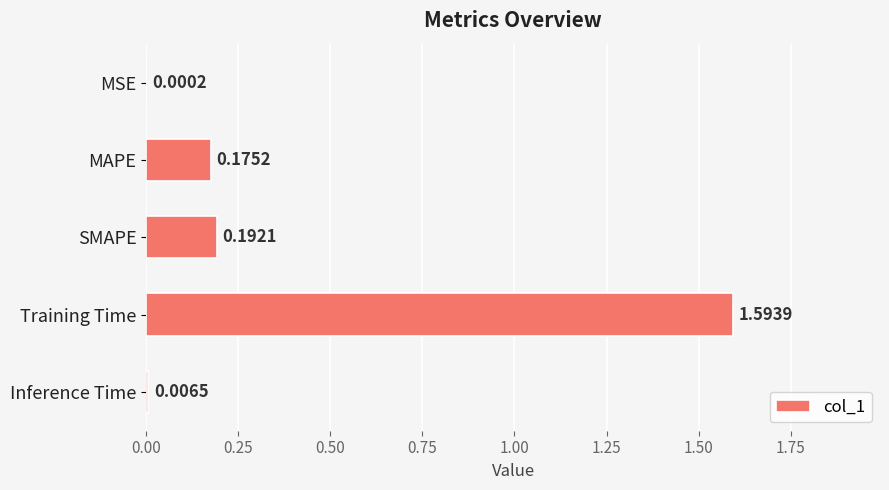

What is the maximum value shown in the chart?

1.6